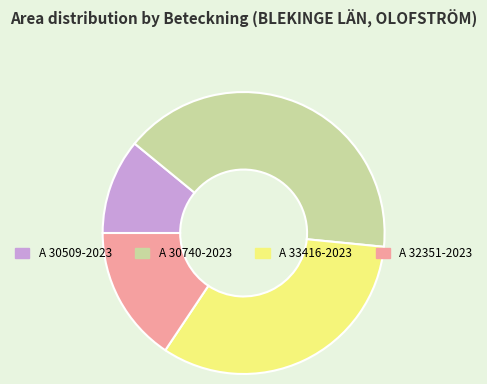

True or false: A 30740-2023 accounts for 41% of the total.

True